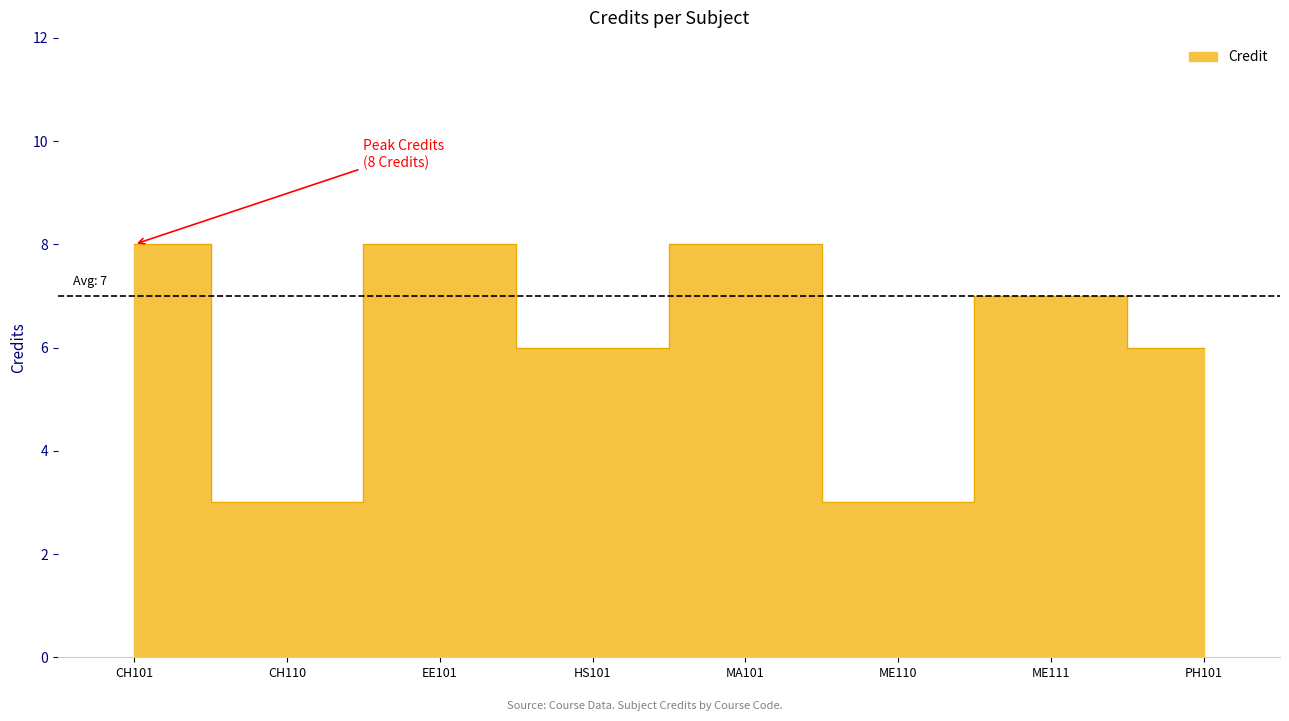

Where is the data nearest to the value 5?

HS101